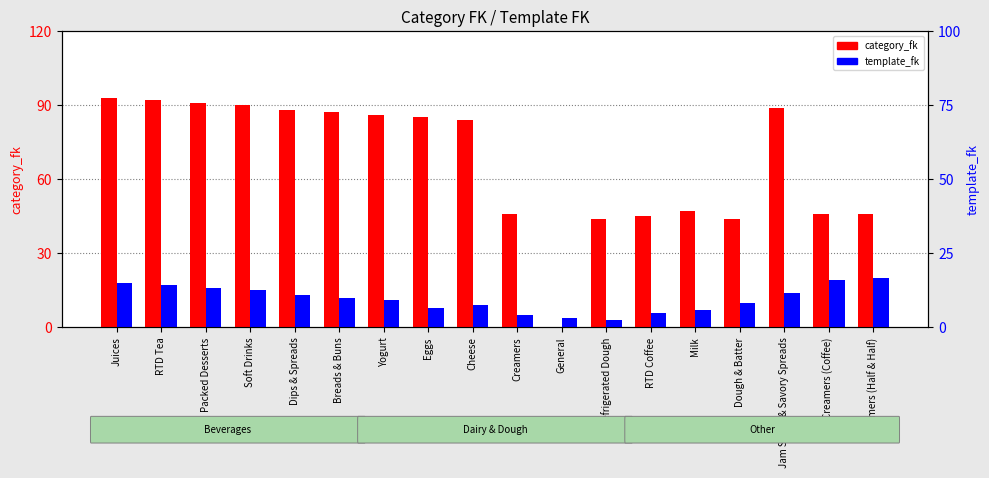

List the series in order of their peak value, highest first.

category_fk, template_fk